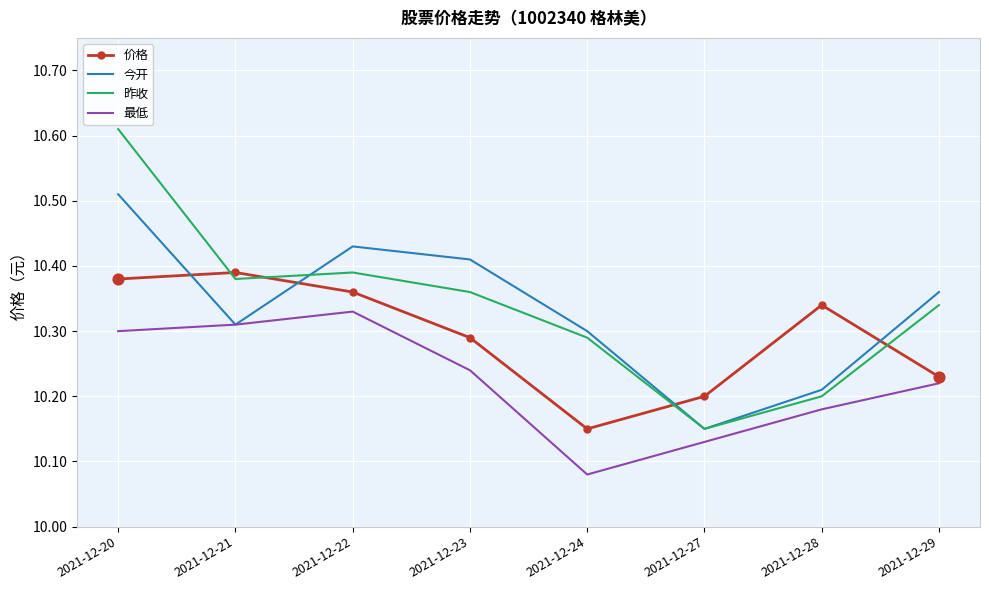

Which series has the widest spread of values?

昨收